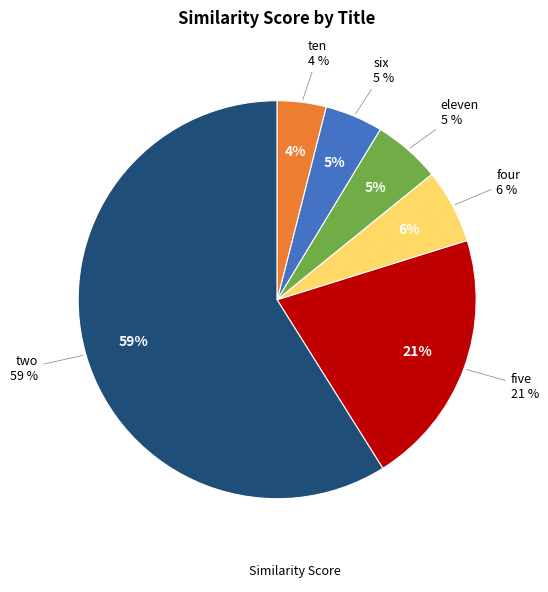

Is two the majority of the pie?

Yes